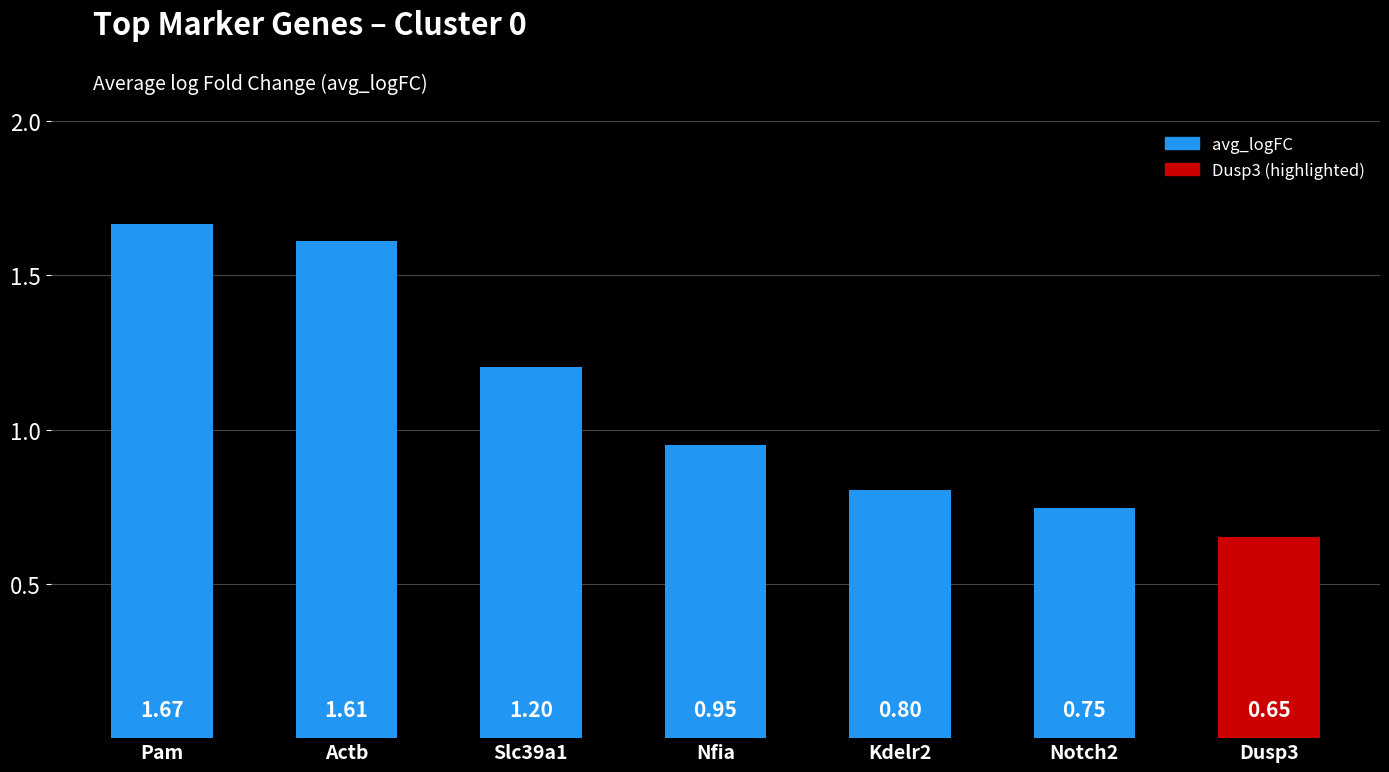

Are the bars grouped side by side (vs. stacked)?

No